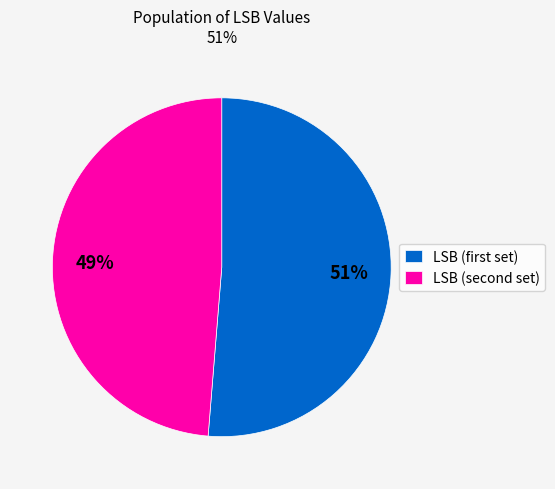

To the nearest percent, what is the average slice percentage?

50%